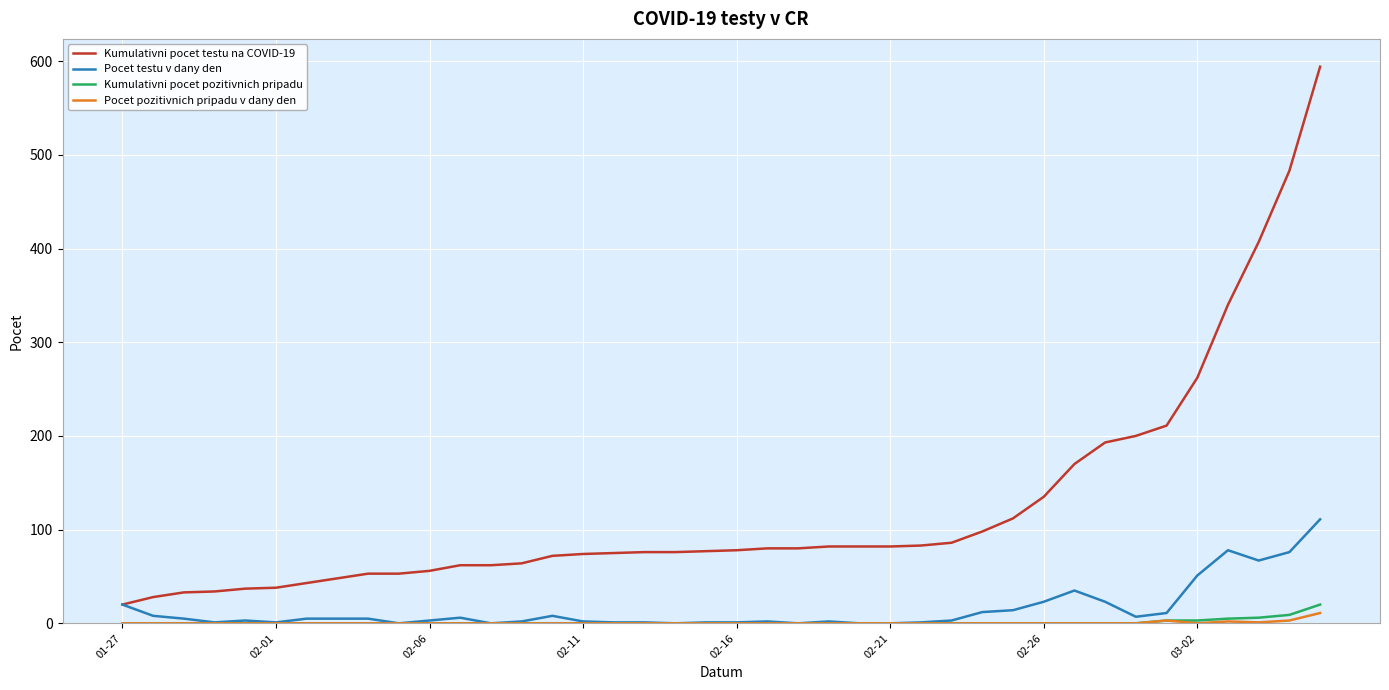

What is the average value of the Kumulativni pocet testu na COVID-19 series?

123